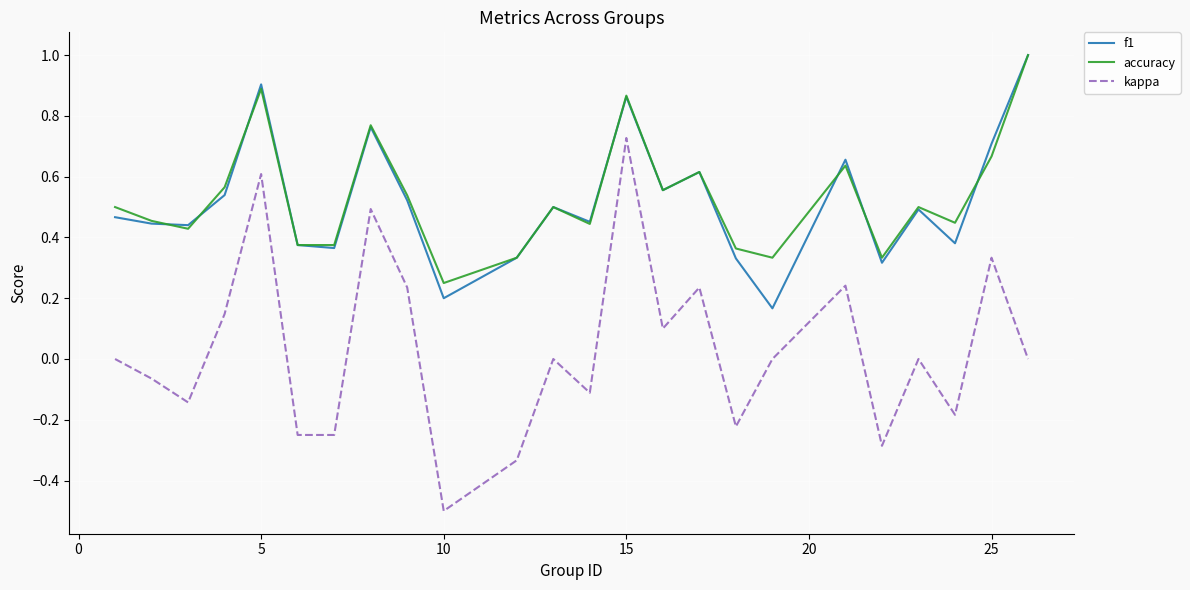

Does the chart display data point markers on the line(s)?

No